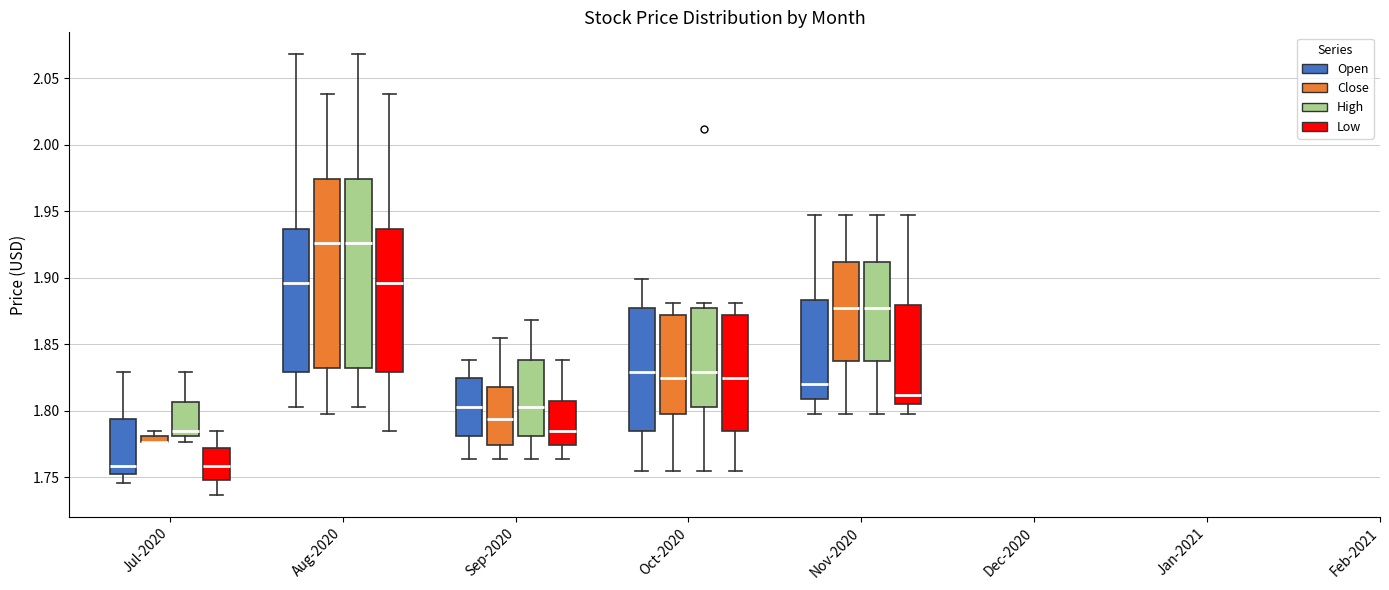

Where does the lower whisker of the box for Sep-2020 (High) end on the y-axis? The values are not printed on the chart, so give them approximately, as read against the axis.

1.765